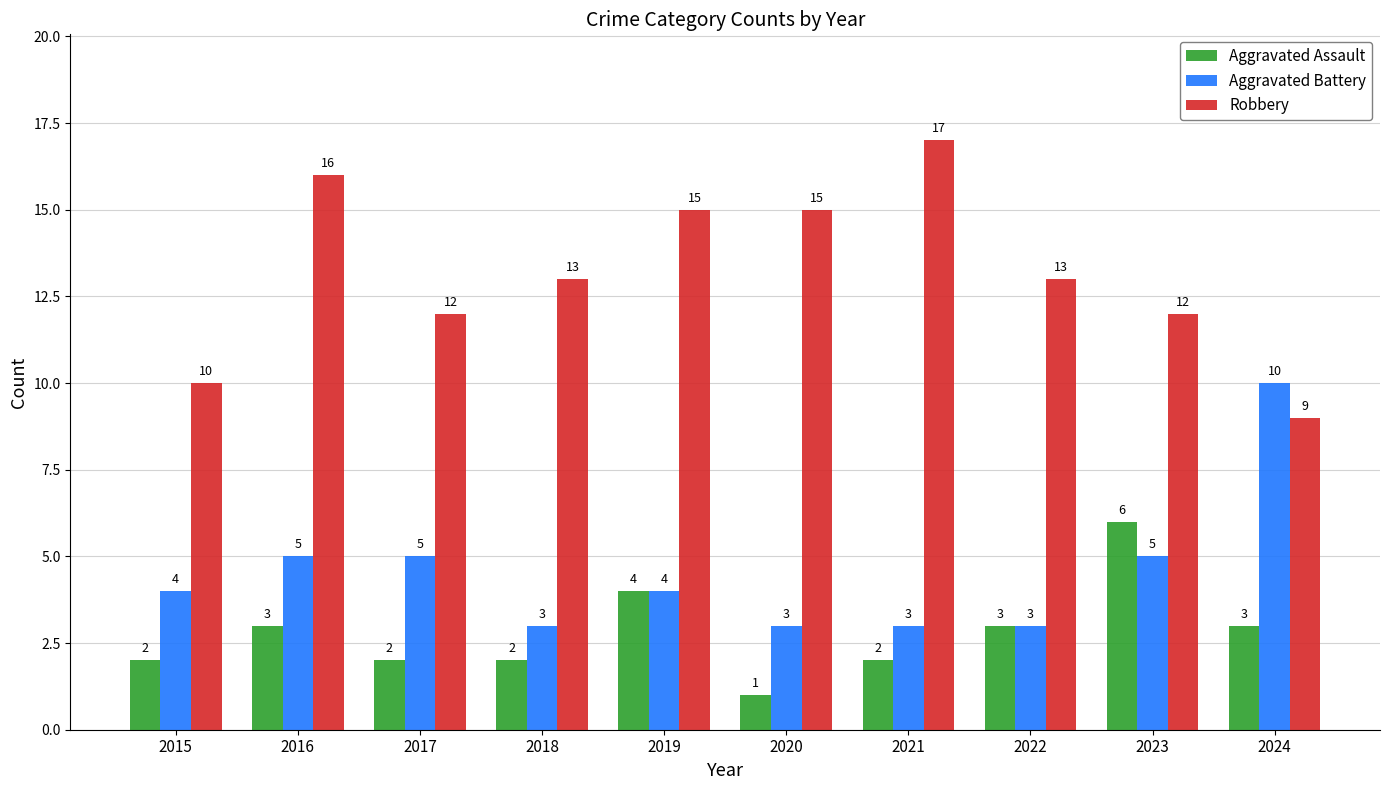

The Aggravated Assault series shows 3 at 2017. True or false?

False